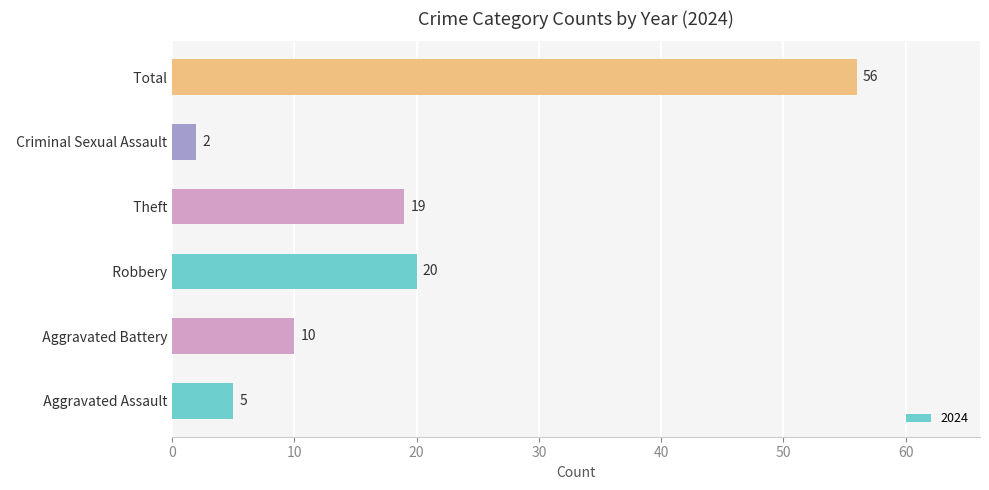

What is the sum of all values?

112